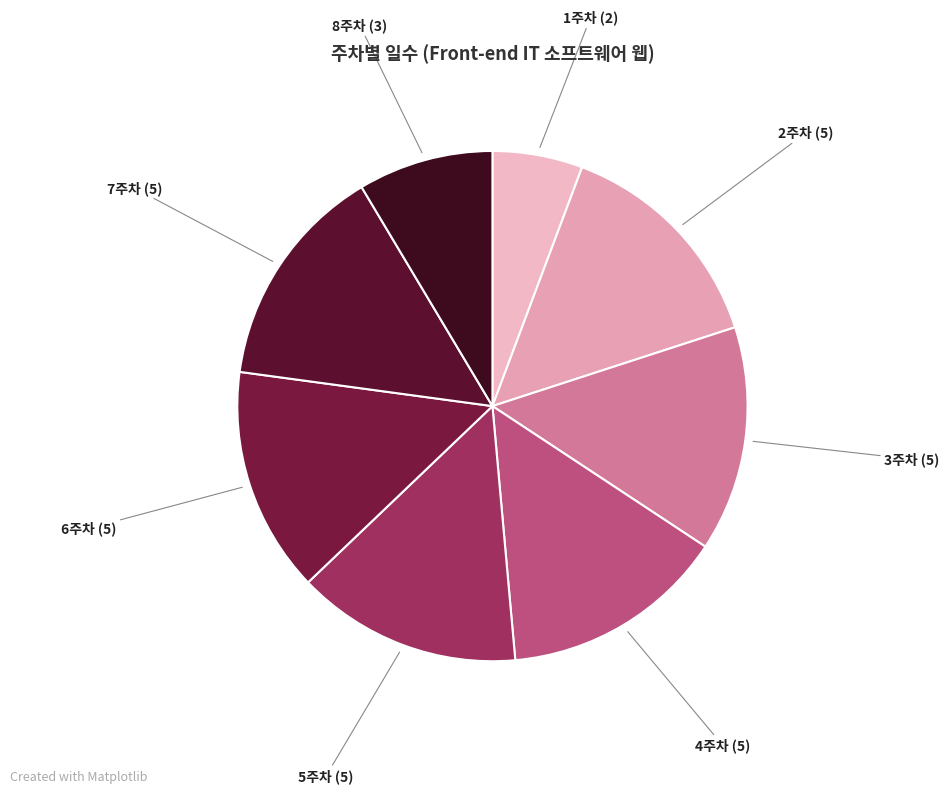

Is it true that 3주차 is 14% of the pie?

True